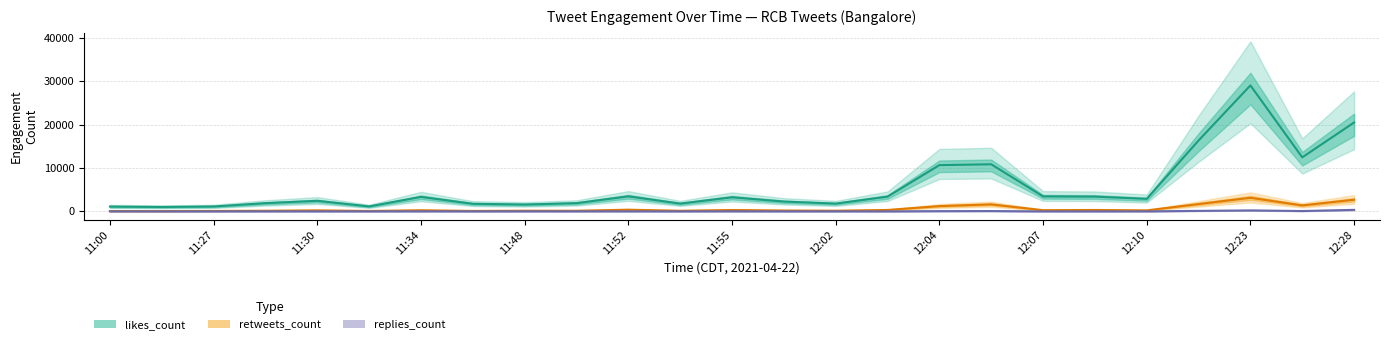

True or false: likes_count and retweets_count cross at least once.

False